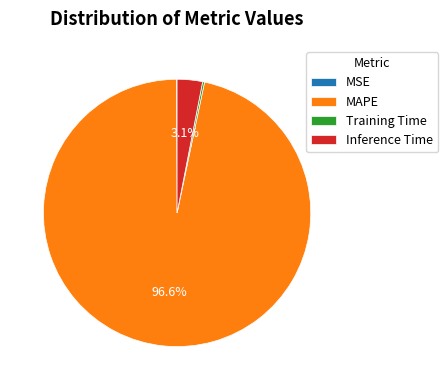

What portion of the pie excludes Inference Time?

96.9%